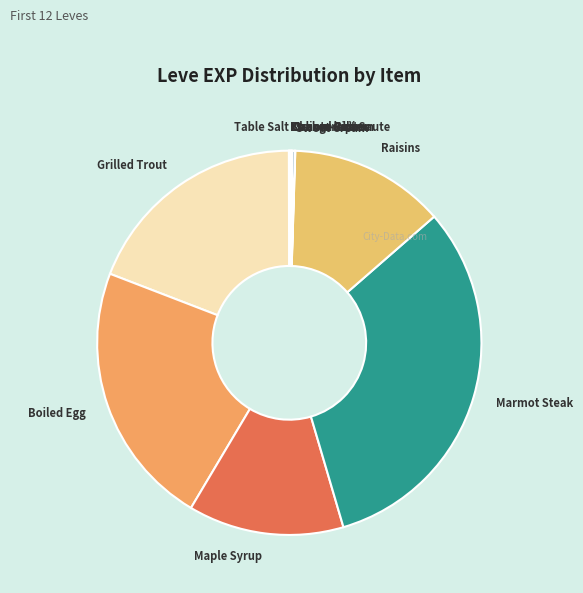

What is the ratio of the value at Boiled Egg to the value at Marmot Steak?

0.7